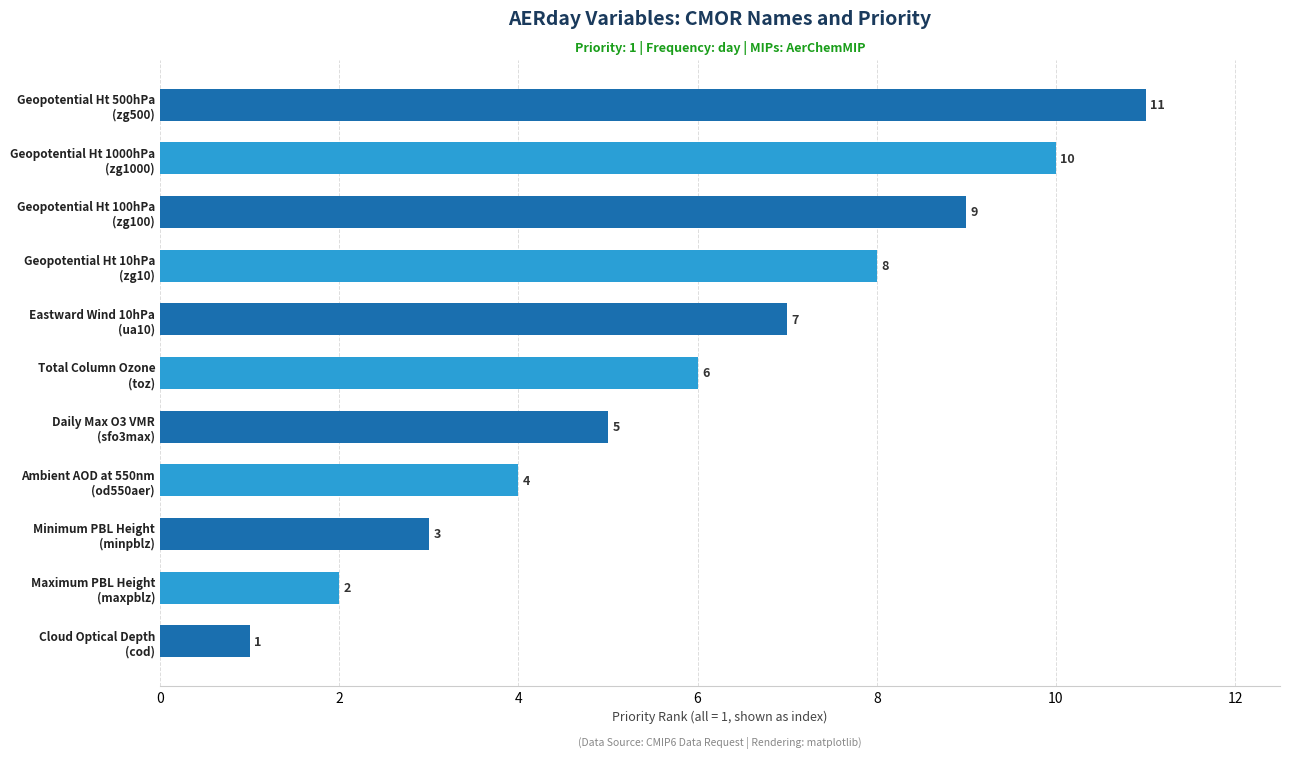

Count the values in the range 3 to 9.

7